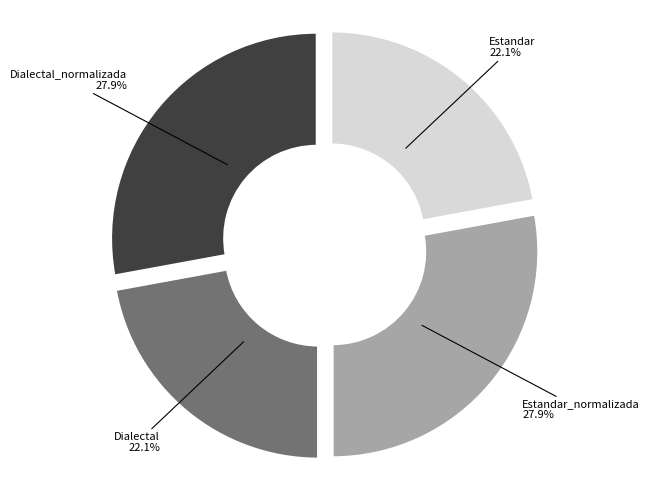

Between Estandar_normalizada and Dialectal, which is larger?

Estandar_normalizada